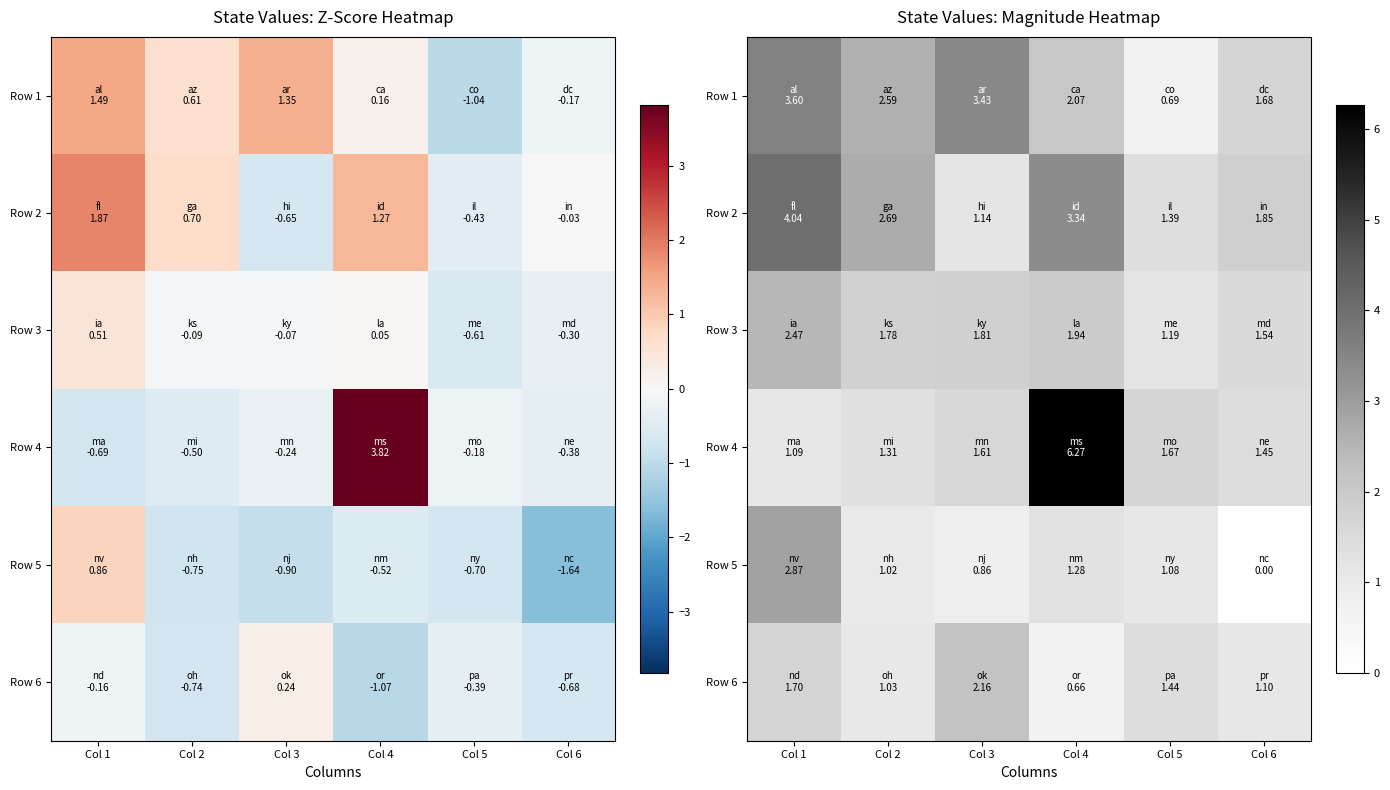

Where does the Row 2 series first go above 2?

Col 1